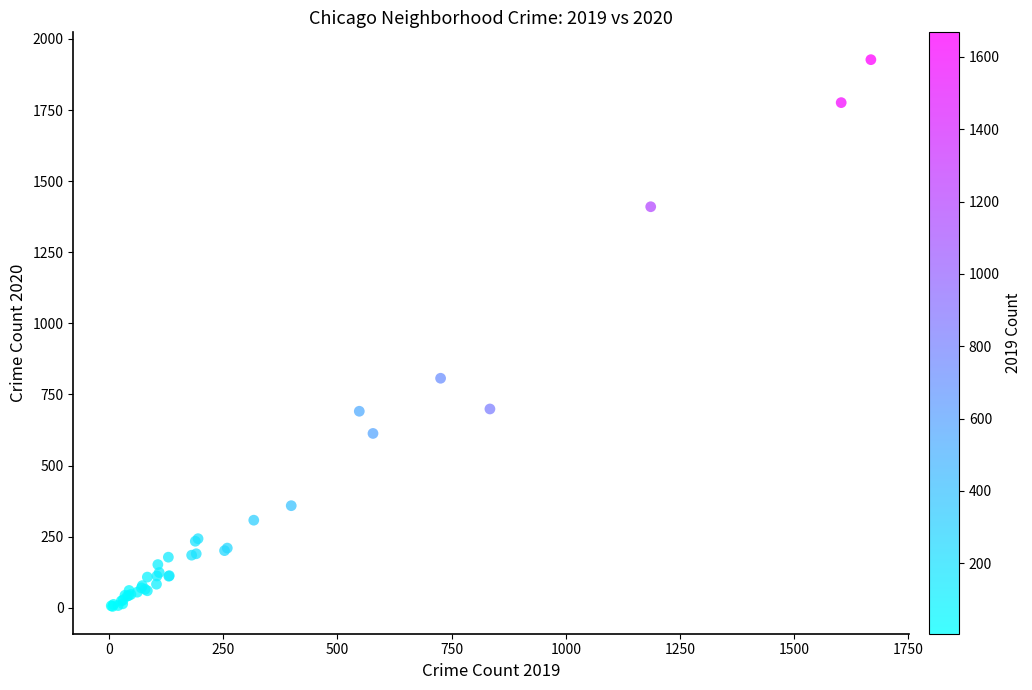

What Y value in the scatter plot is closest to 966?

807